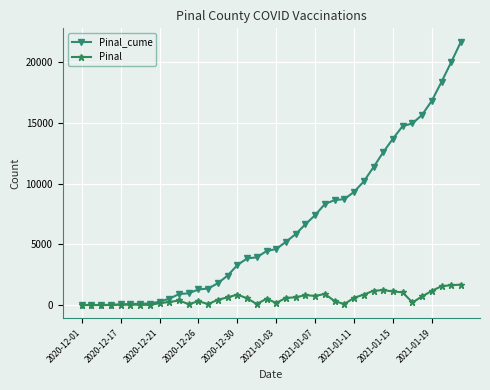

List the series in order of their peak value, highest first.

Pinal_cume, Pinal